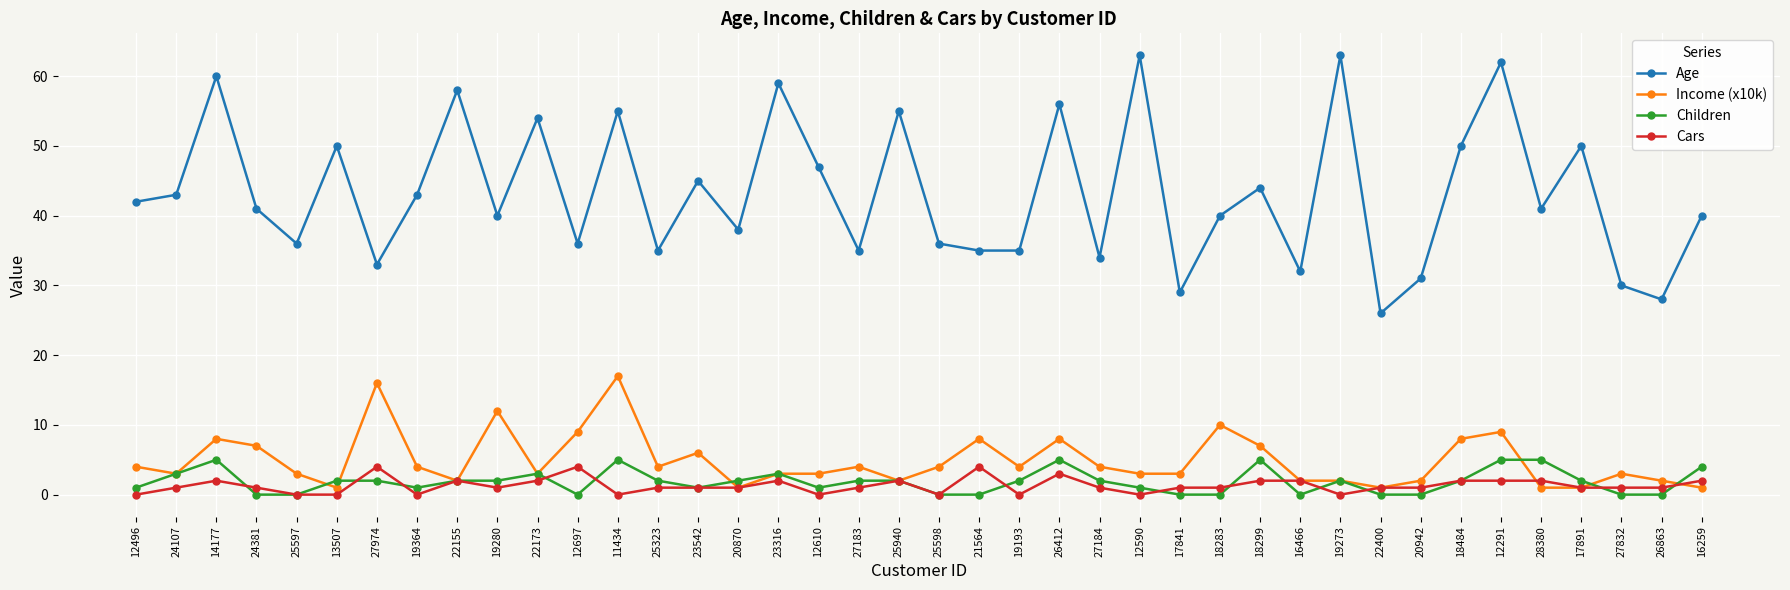

How many categories are shown in the chart?

40